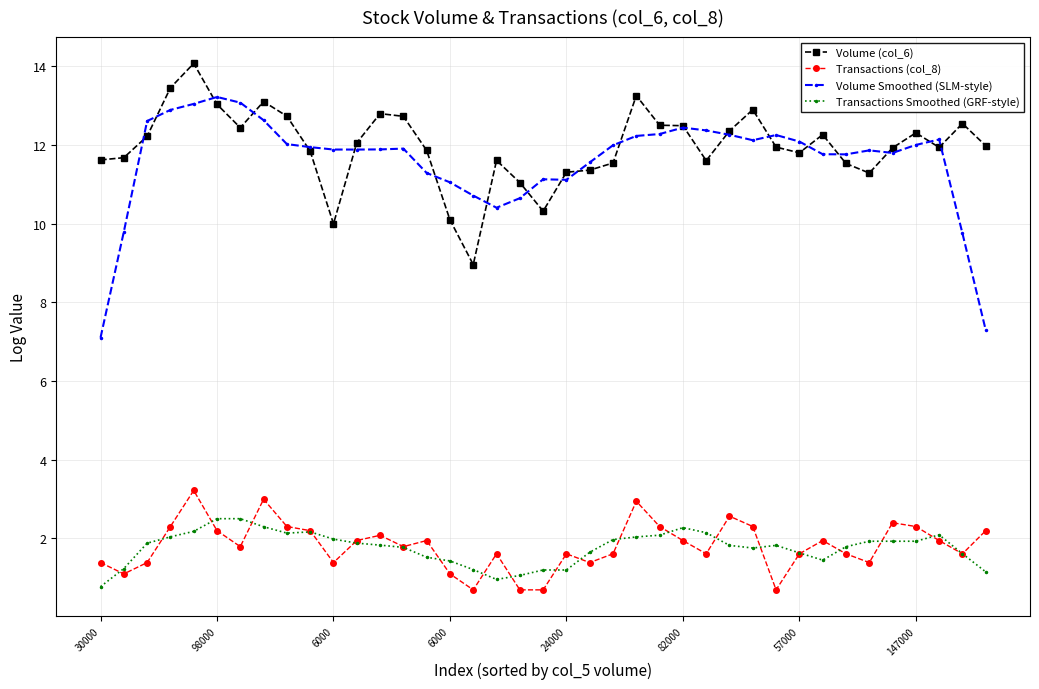

List the series in order of their peak value, lowest first.

Transactions Smoothed (GRF-style), Transactions (col_8), Volume Smoothed (SLM-style), Volume (col_6)